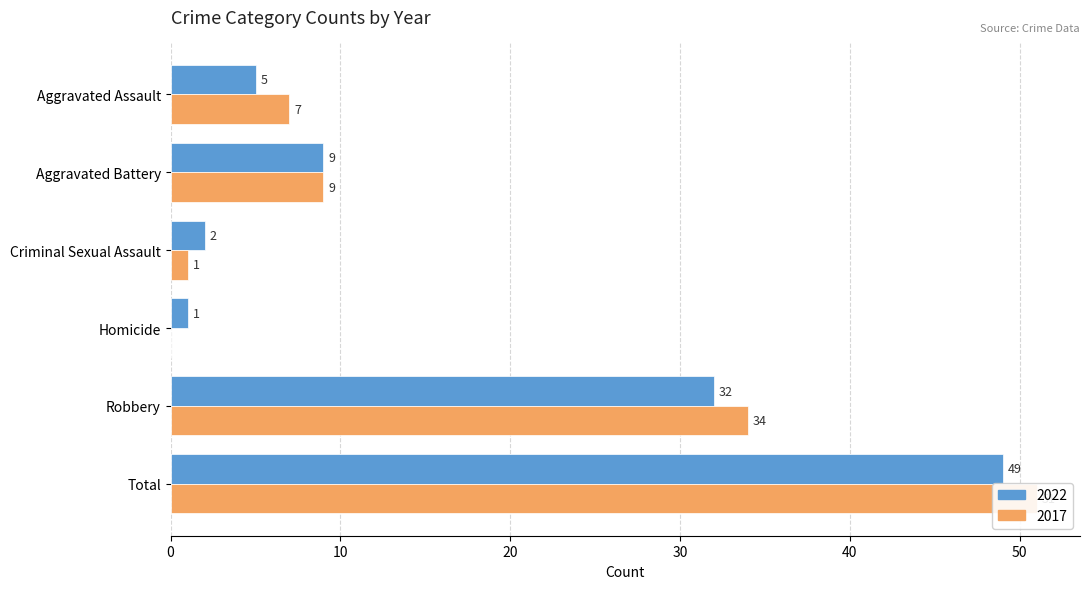

The value of 2022 at Criminal Sexual Assault is 2. True or false?

True